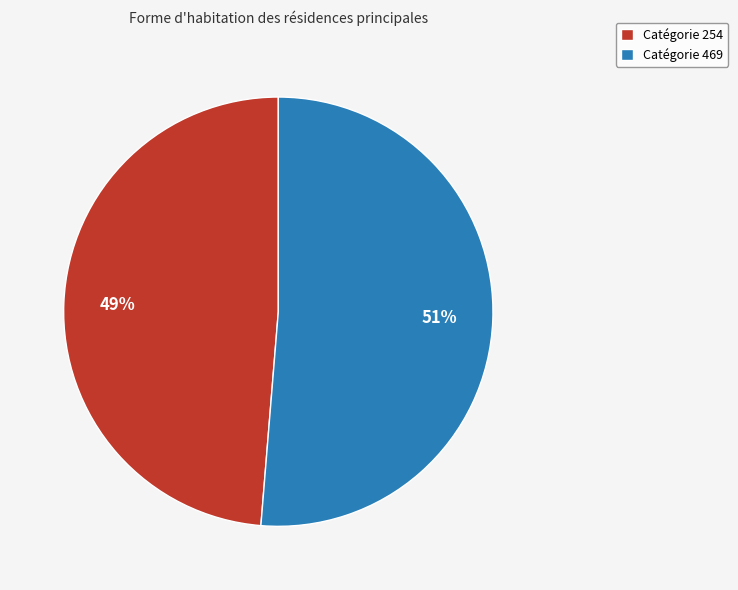

Which has a higher value, Catégorie 469 or Catégorie 254?

Catégorie 469